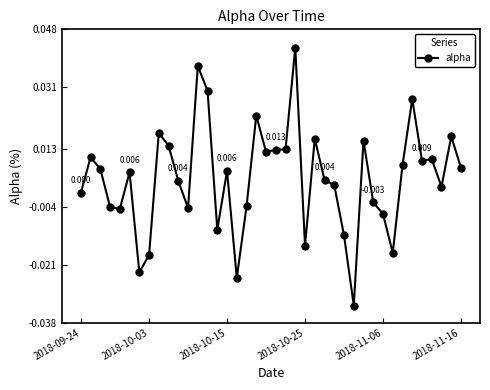

True or false: the data has more than 1 interior local peaks.

True